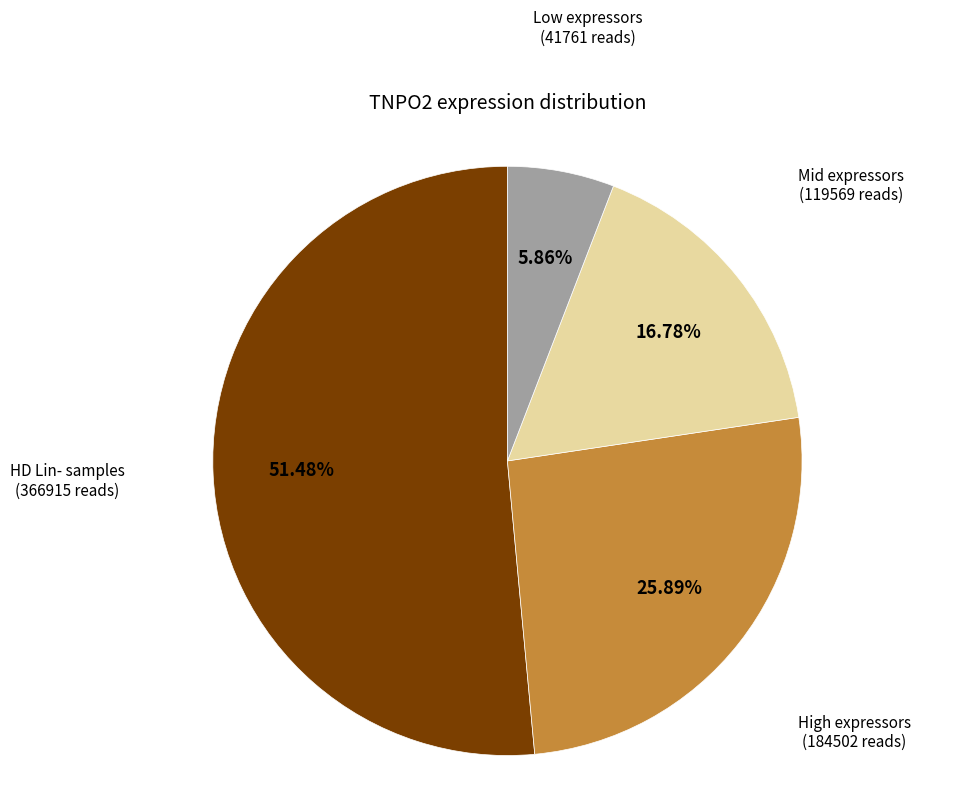

How many segments does this pie chart have?

4